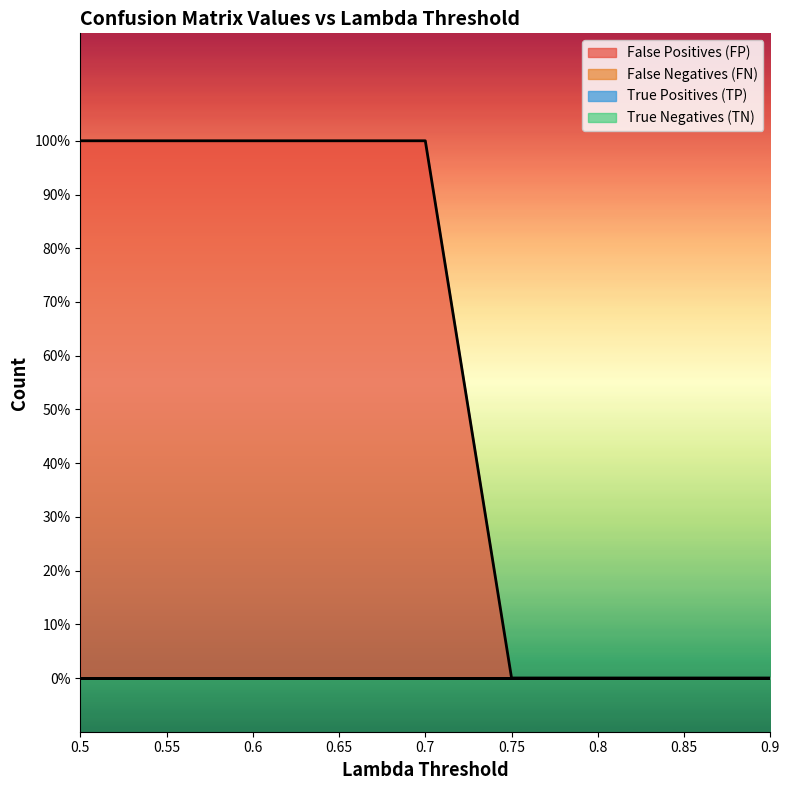

Which category has the highest value across all series?

0.5